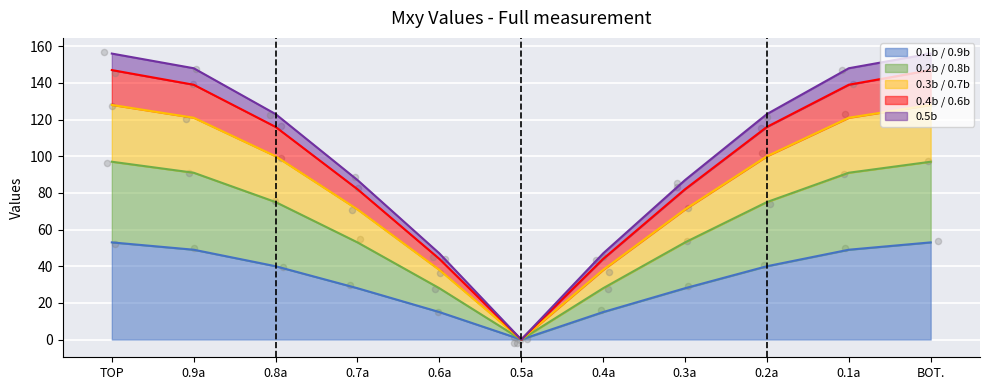

At which category is the sum across all series the highest?

BOT.